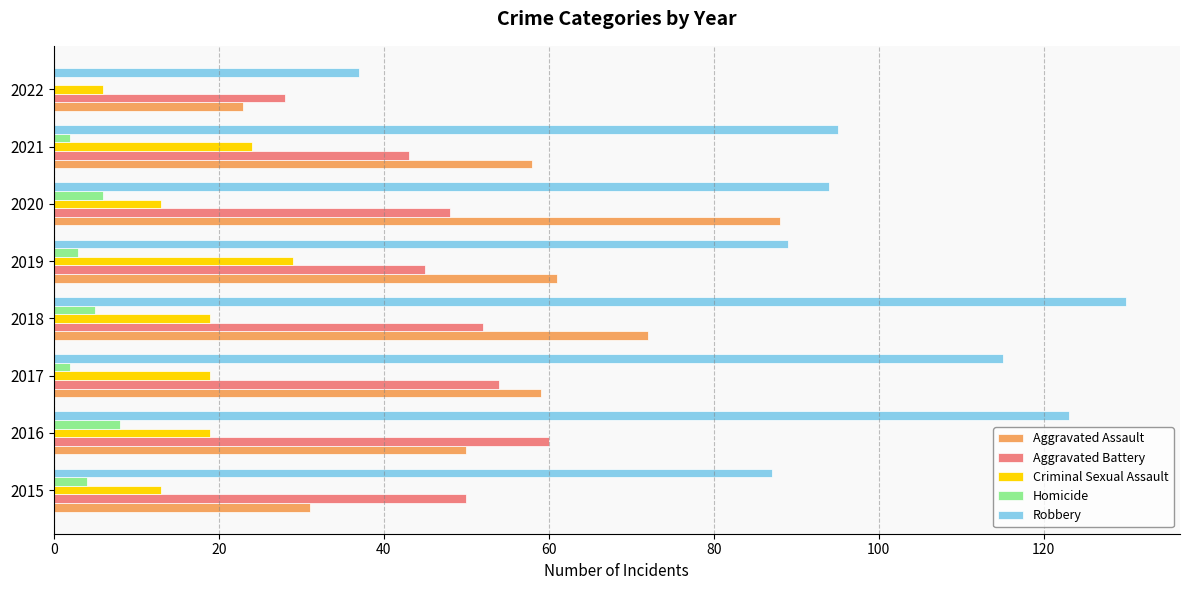

At which label does Aggravated Battery reach its peak?

2016